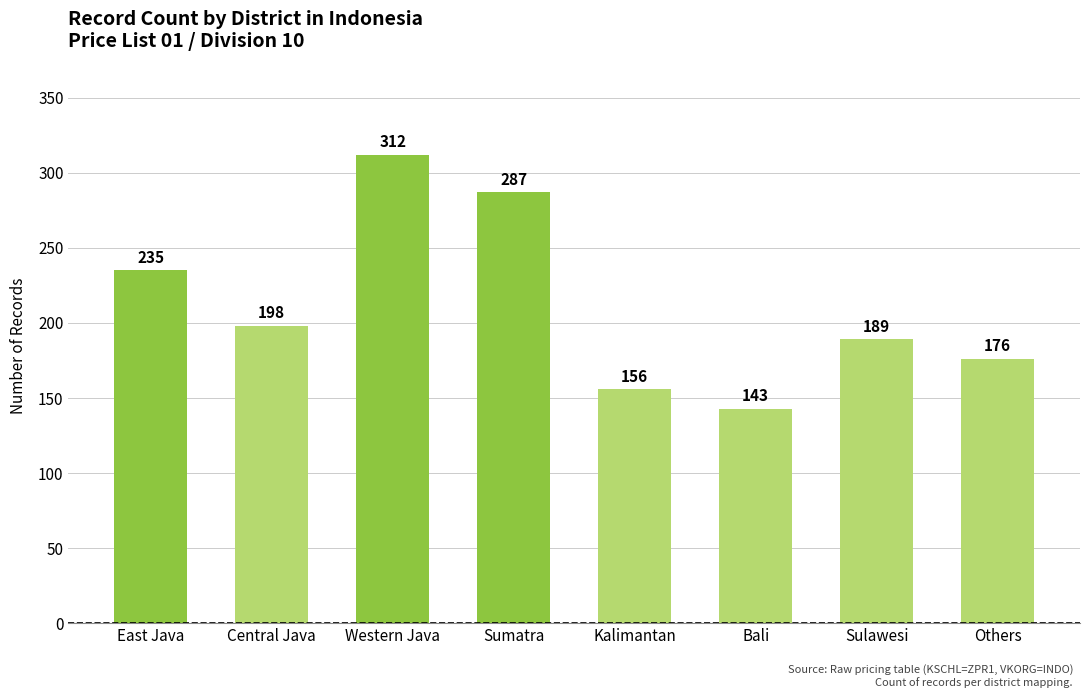

What is the label of the 7th bar from the right?

Central Java